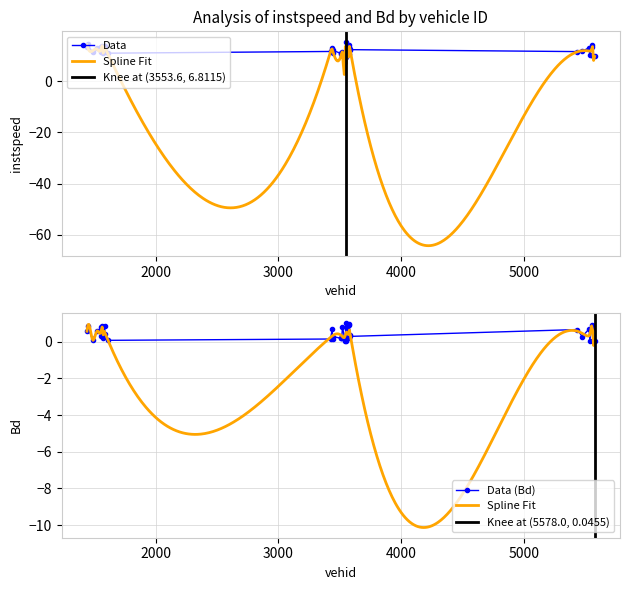

What is the lowest value of the Data series?

9.6